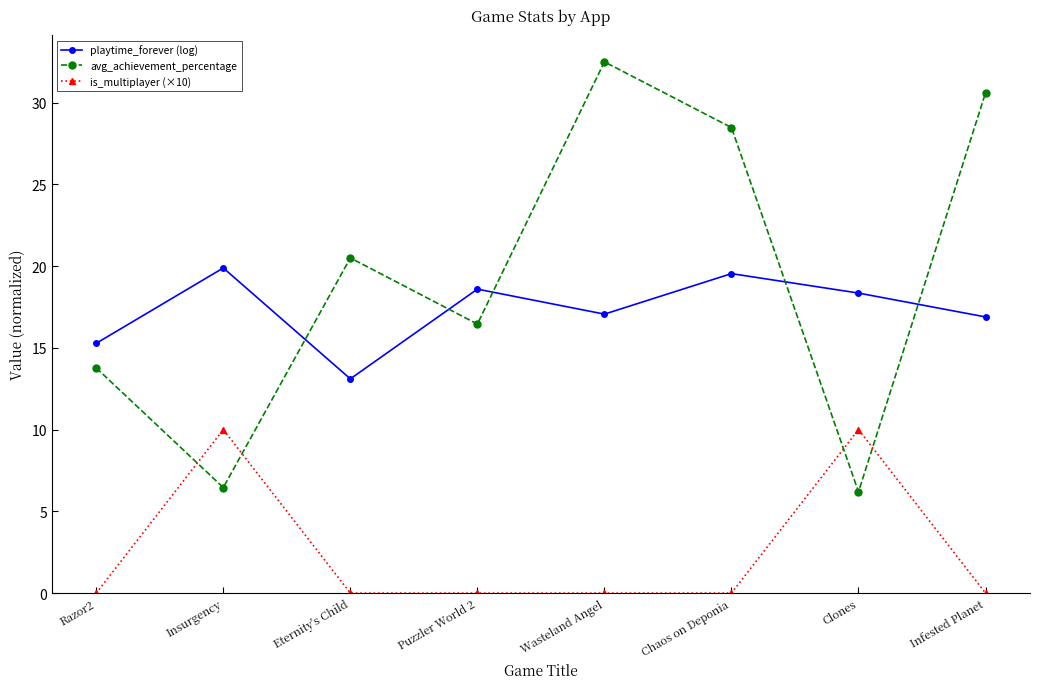

Which label corresponds to the largest value in the chart?

Wasteland Angel